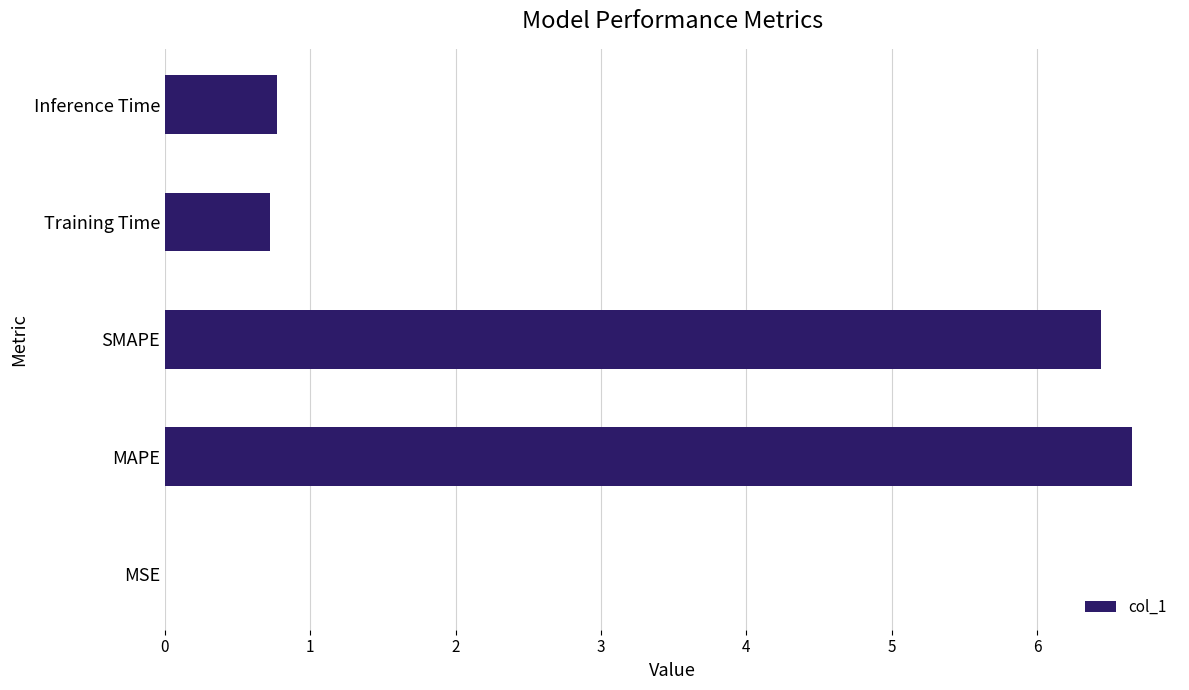

What is the approximate value at Training Time?

0.7